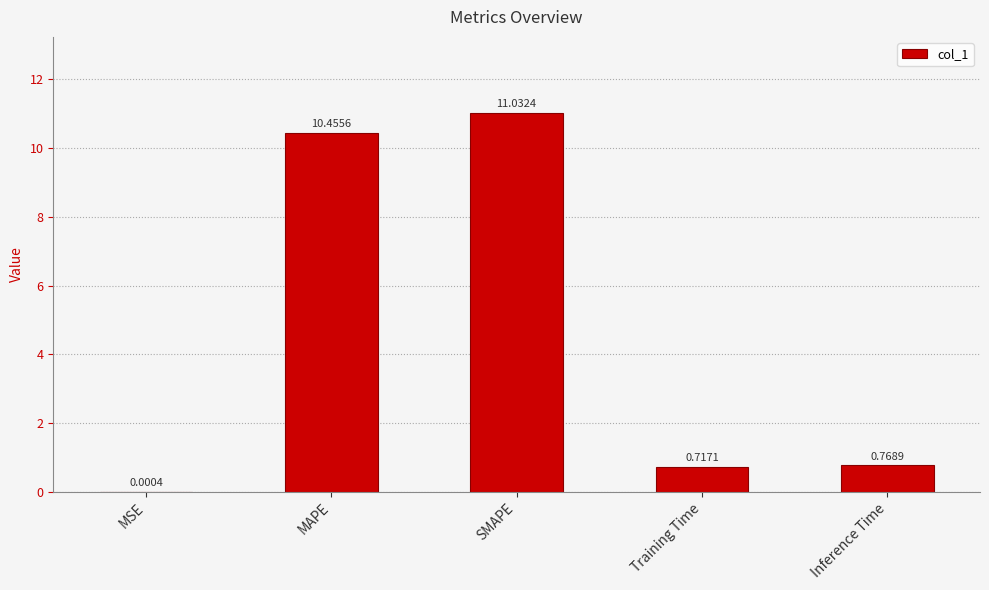

What is the sum of the values at MSE and MAPE?

10.5